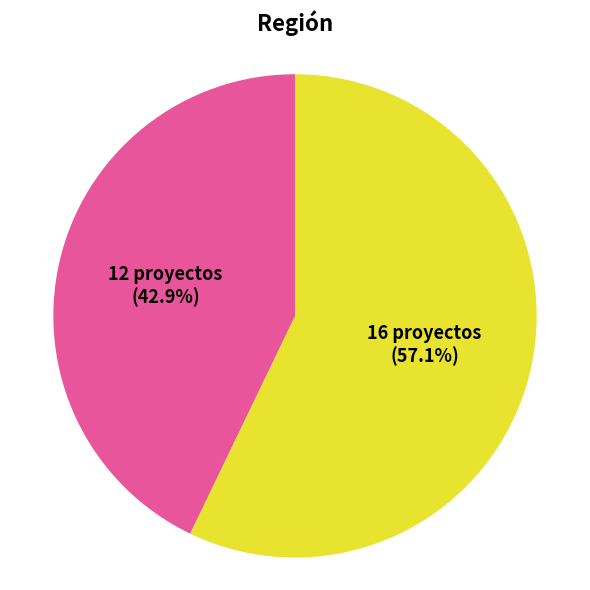

To the nearest percent, what is the difference between the largest and smallest slice percentages?

14%